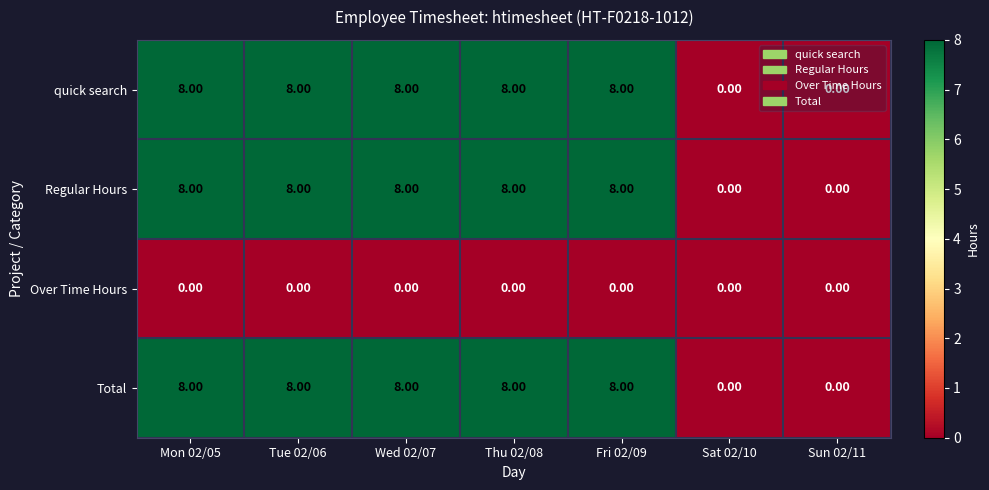

What is the spread (max minus min) of values at Thu 02/08?

8